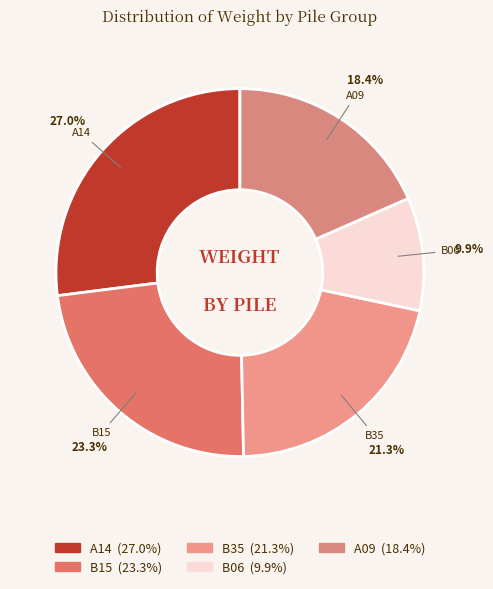

What percentage is the B35 slice, to the nearest percent?

21%